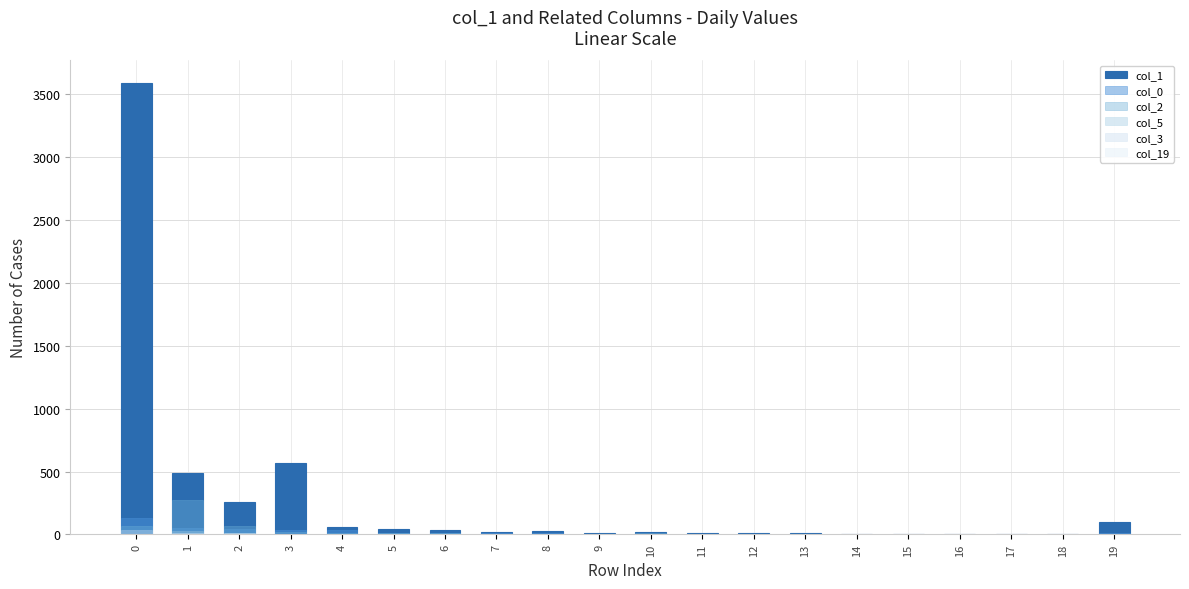

How many values in col_3 are above zero?

11